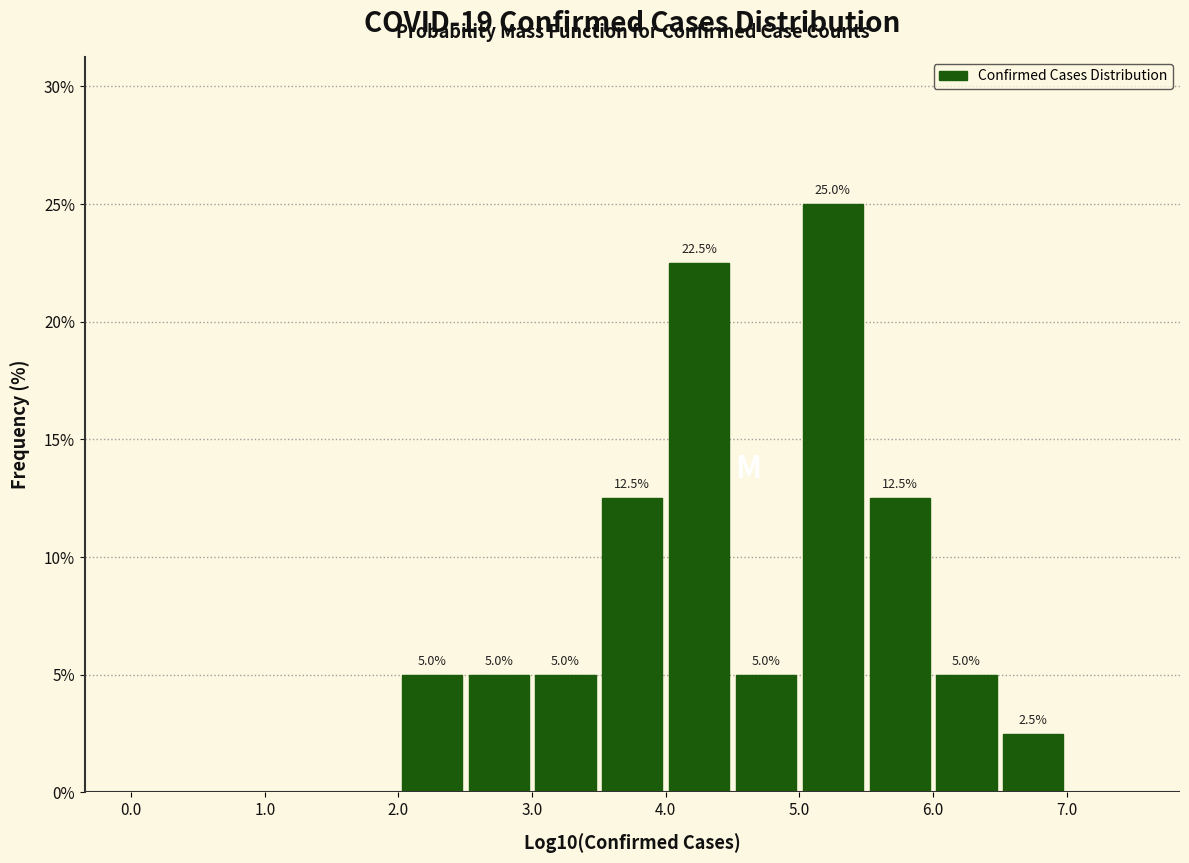

Over which range of the x-axis is the bar tallest?

5.0 to 5.5